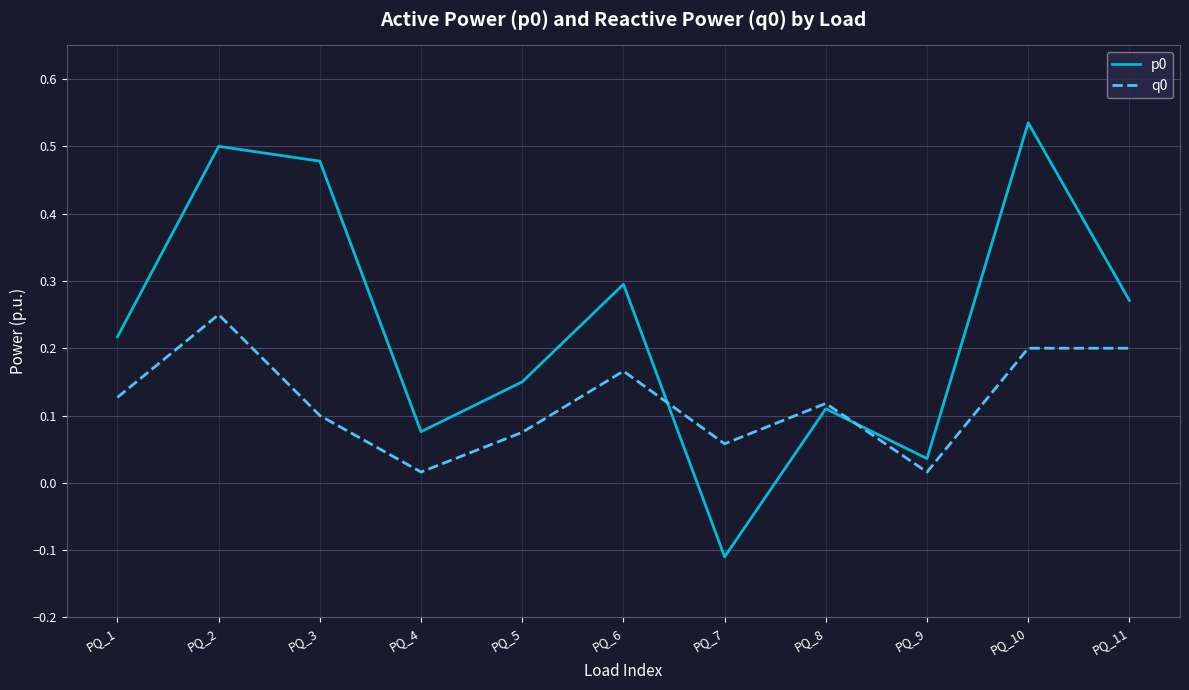

Between which two adjacent categories do q0 and p0 first intersect?

PQ_6 and PQ_7